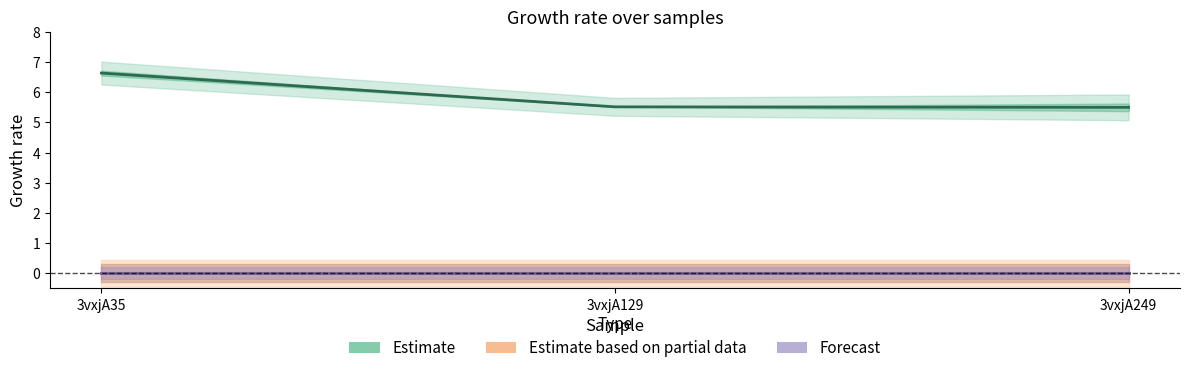

Which has a higher value, 3vxjA35 or 3vxjA129?

3vxjA35